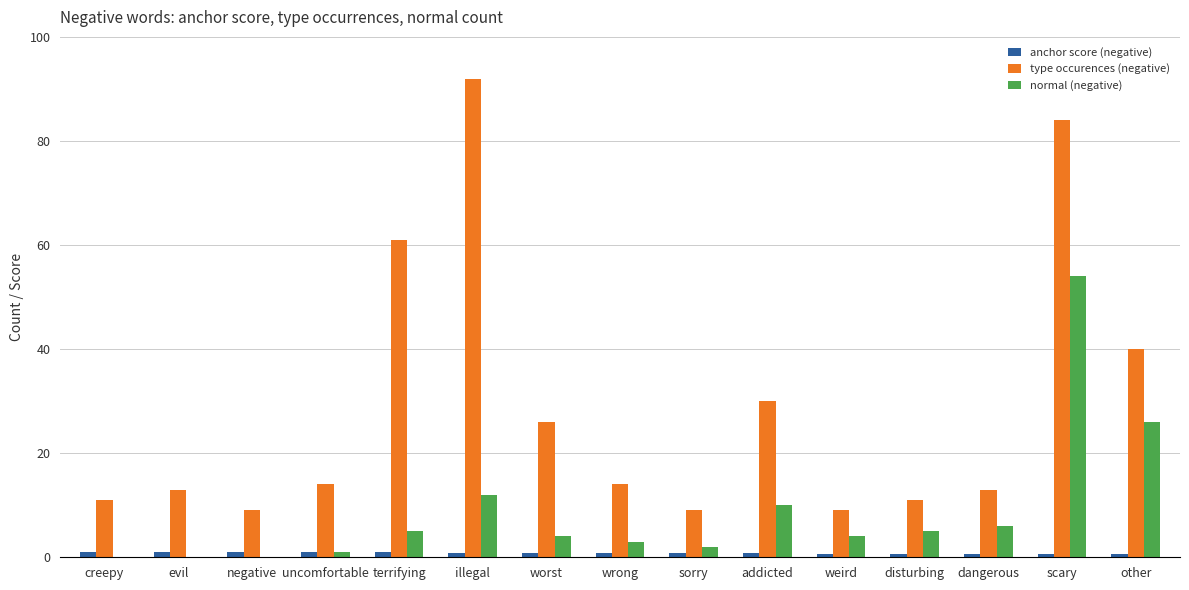

Which series has the largest total across all categories?

type occurences (negative)